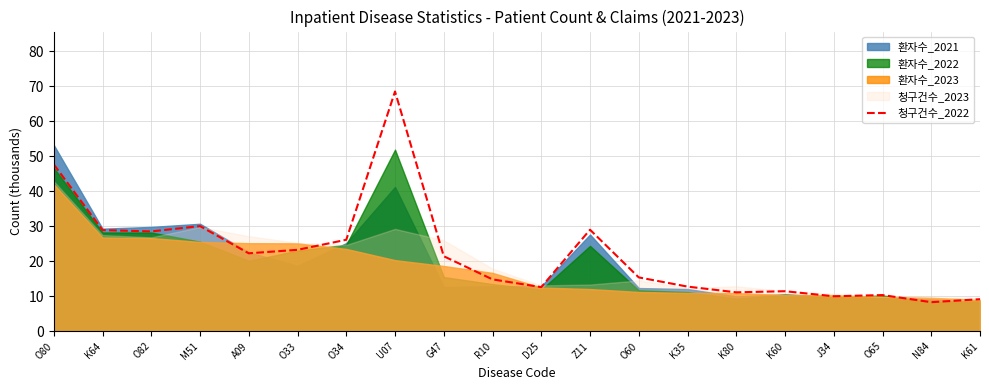

Which has a higher value, O80 or O65?

O80